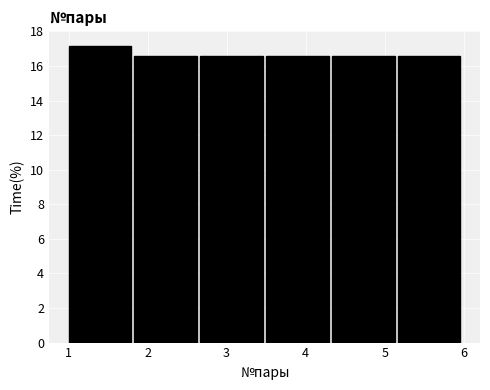

Which range on the x-axis has the tallest bar?

1.0 to 1.8